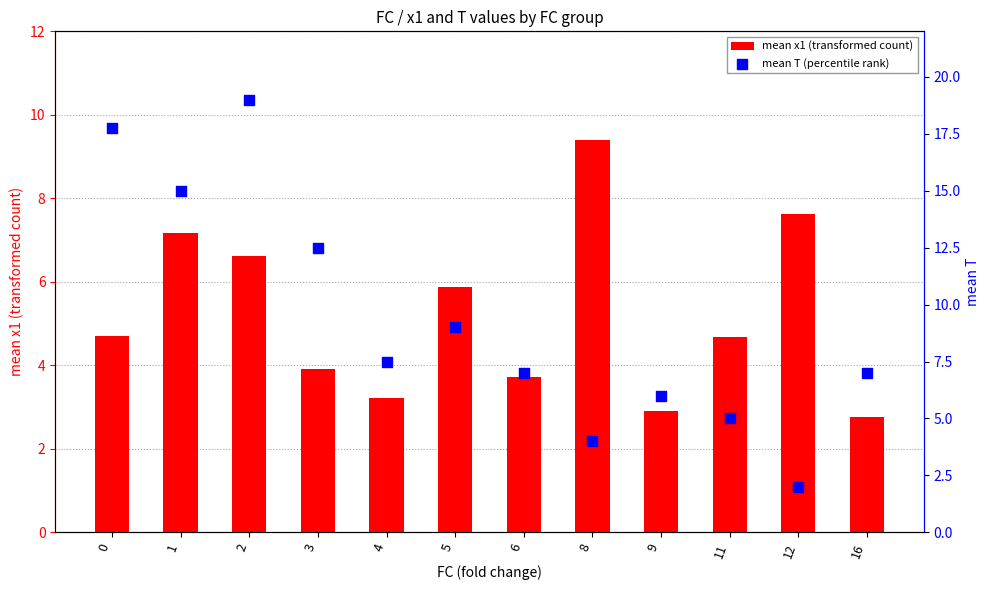

Which series has the largest Y range (max minus min)?

mean T (percentile rank)